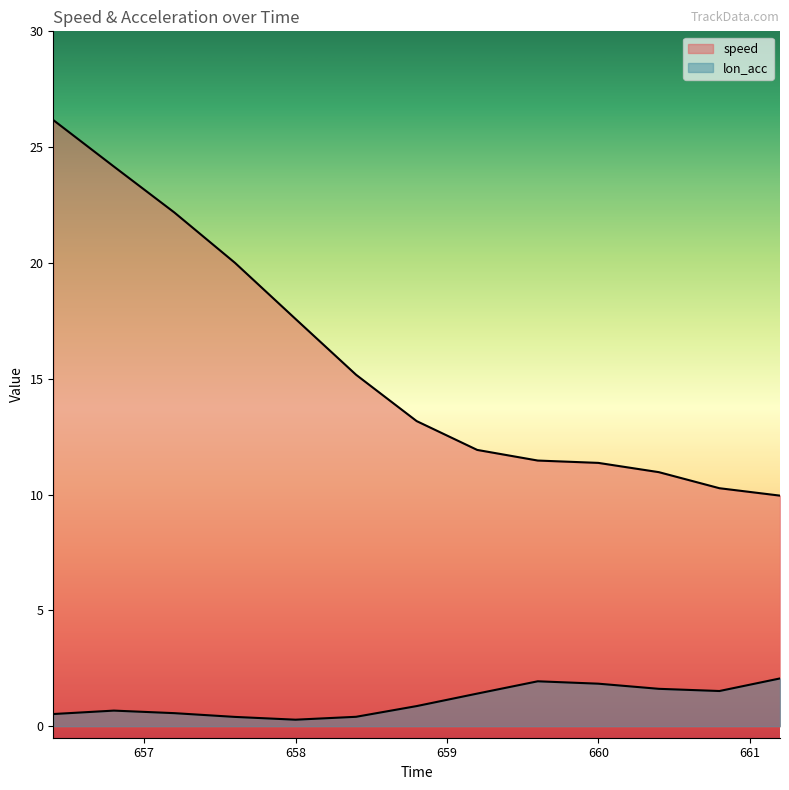

Which series has the widest spread of values?

speed